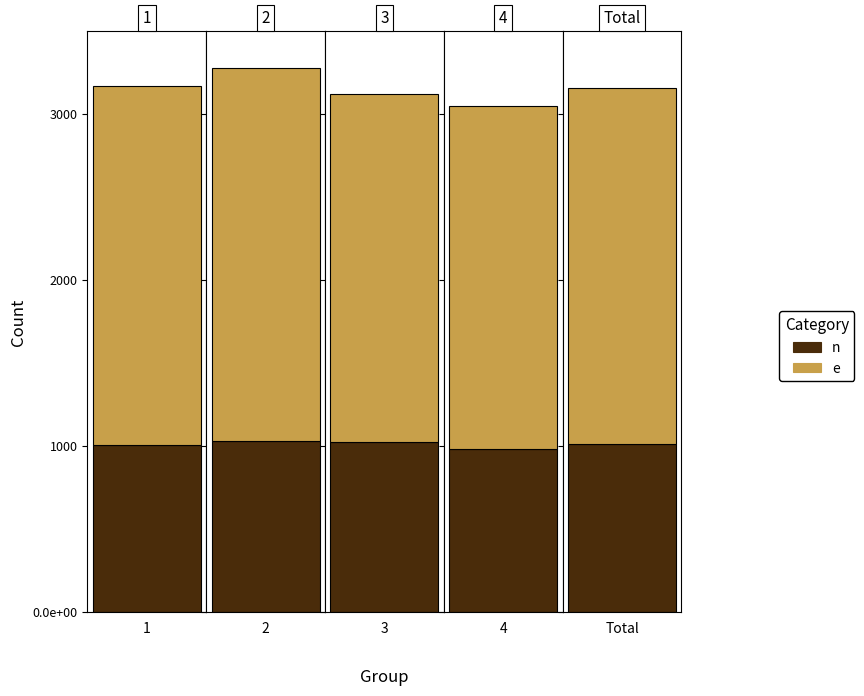

What is the label of the 2nd bar from the right?

4